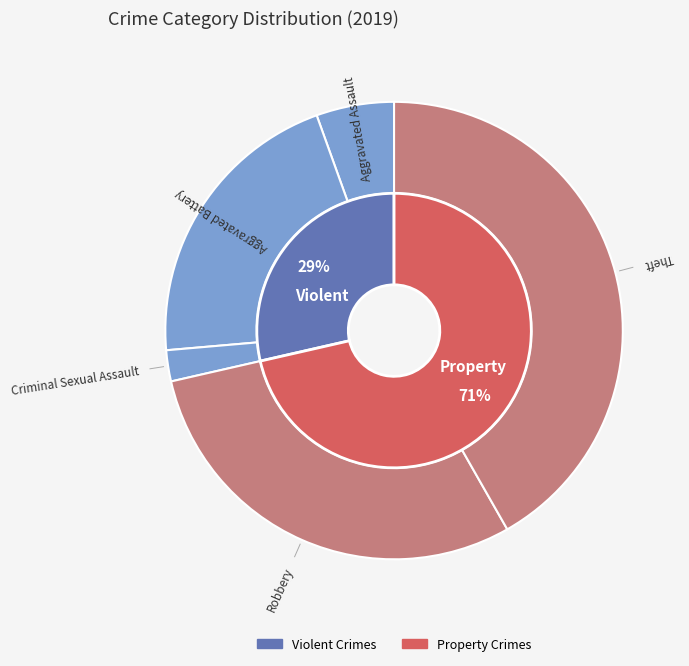

Combined, what portion of the pie is Aggravated Assault and Criminal Sexual Assault?

7.7%